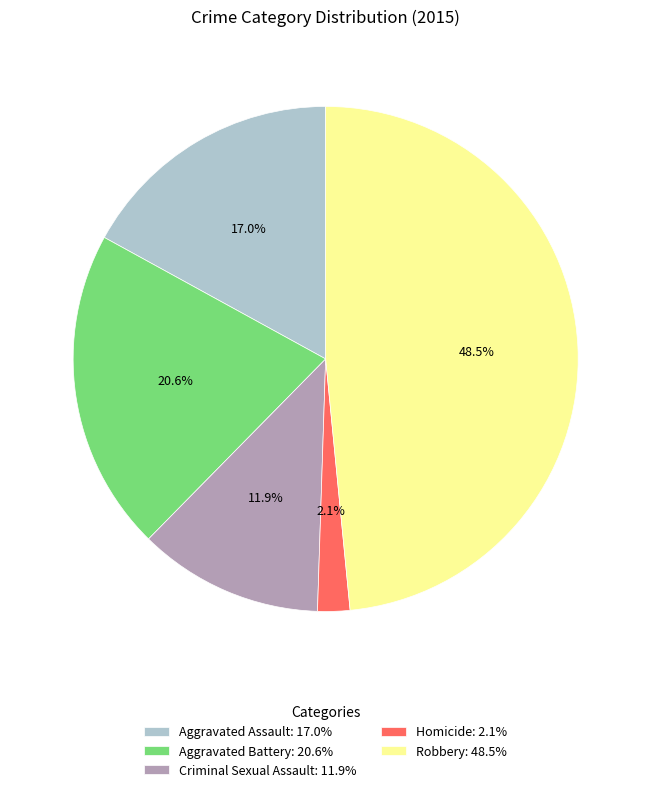

Which has a higher value, Homicide: 2.1% or Aggravated Battery: 20.6%?

Aggravated Battery: 20.6%